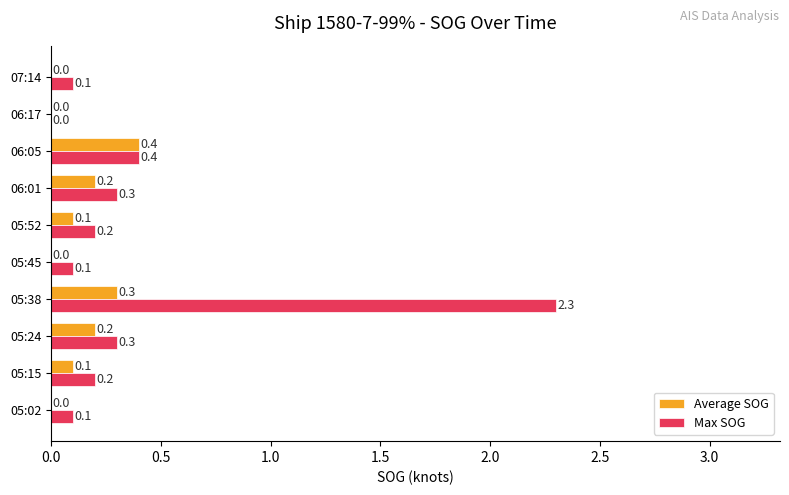

Between 05:24 and 06:17, which series saw the biggest shift?

Max SOG